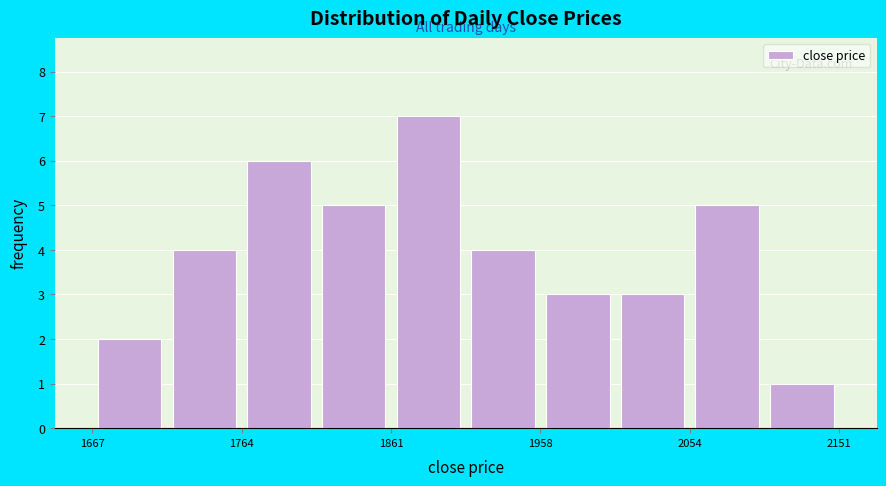

How tall is the bar that spans 2010 to 2050 on the x-axis? Neither the bar edges nor the heights are printed on the chart, so give them approximately, as read against the axes.

3